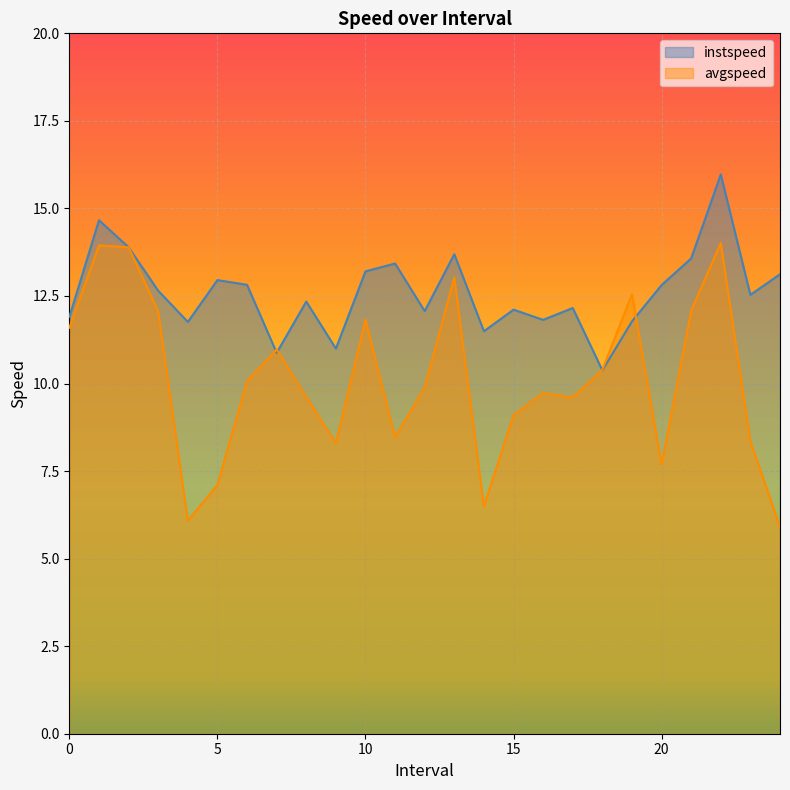

At which category does avgspeed reach its first local valley?

4.0